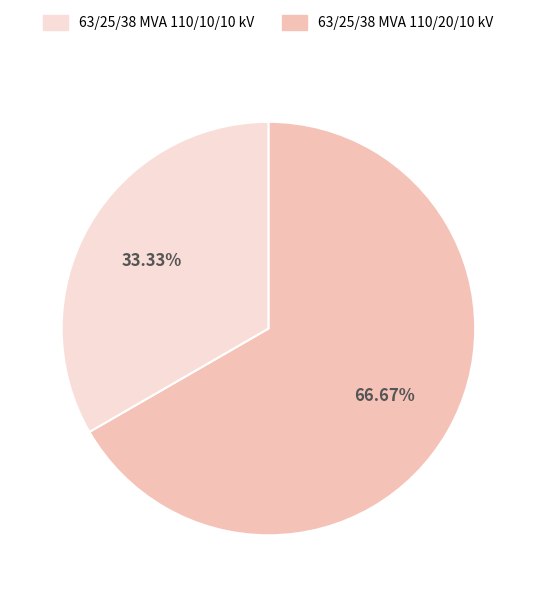

Is there any slice that represents more than half of the pie?

Yes